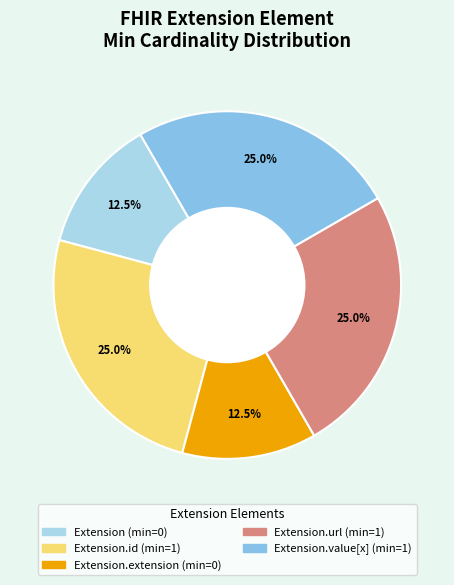

How many slices are in this pie chart?

5